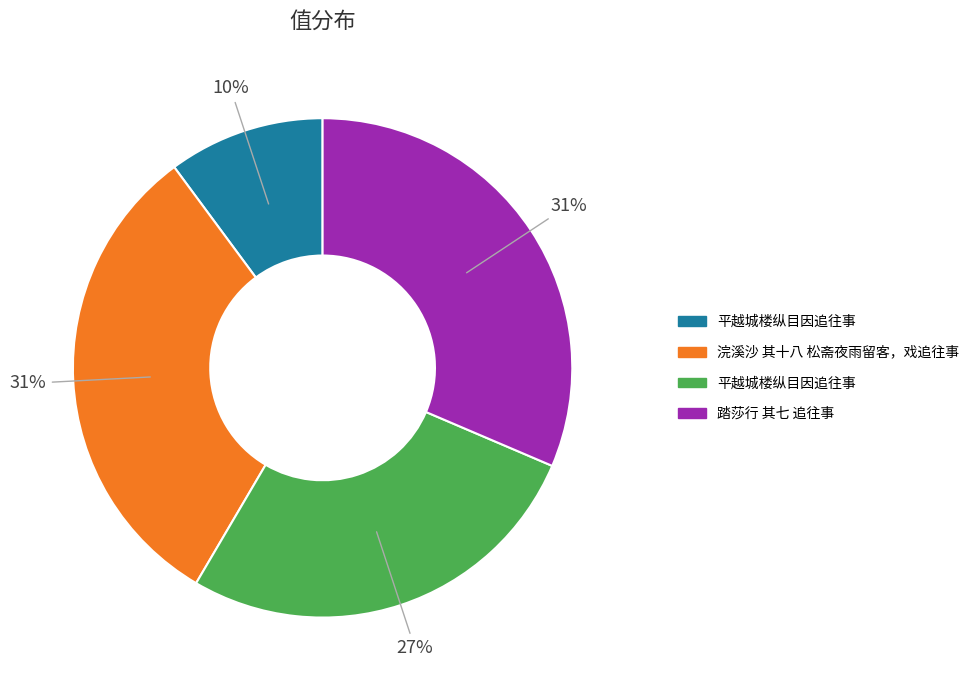

Is there any slice that represents more than half of the pie?

No